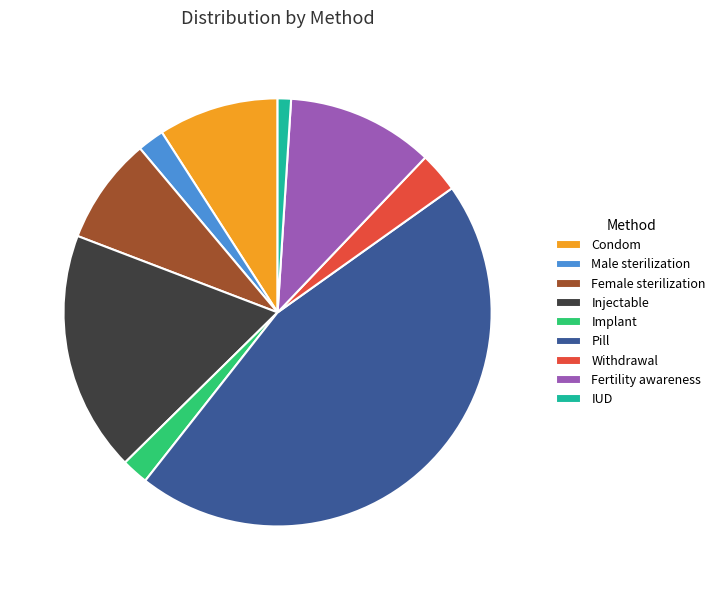

Does Male sterilization account for over 50% of the chart?

No